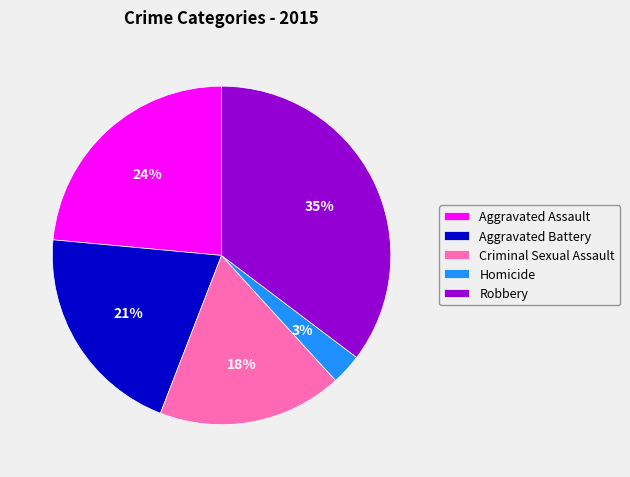

Between Aggravated Battery and Robbery, which is larger?

Robbery